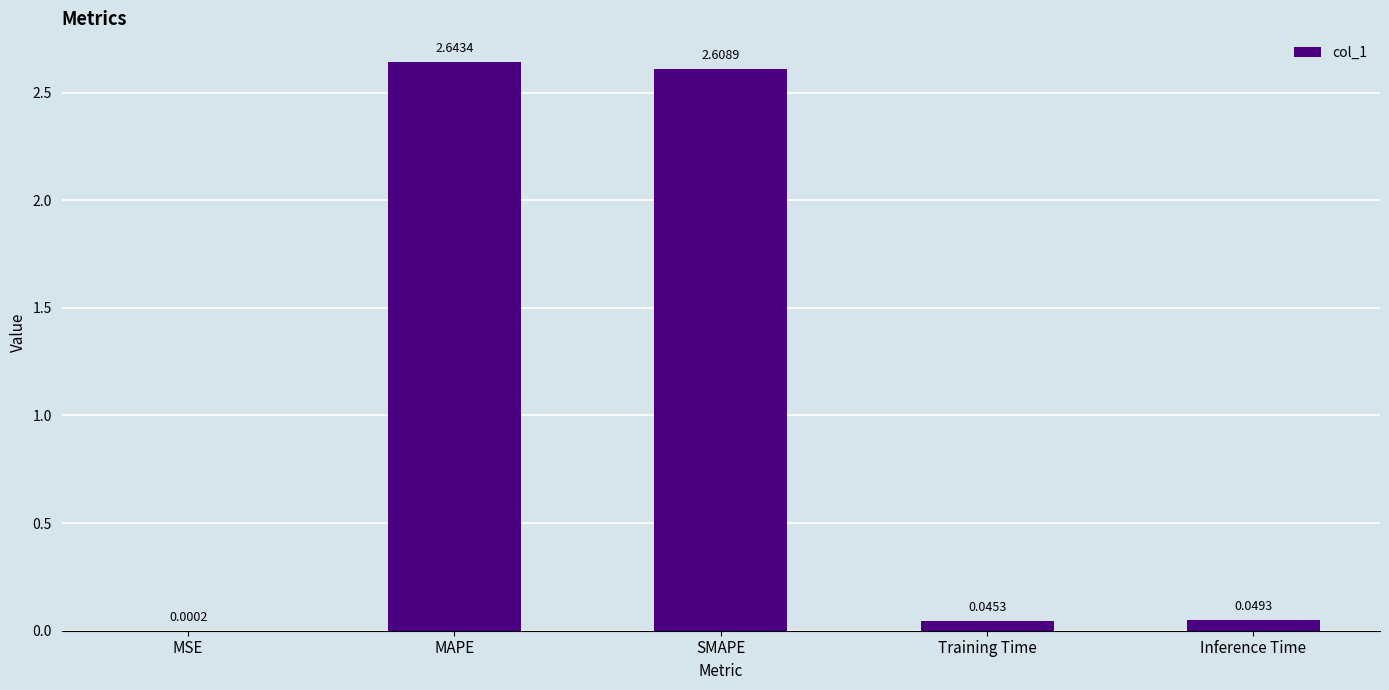

At which label is the value closest to 1?

Inference Time